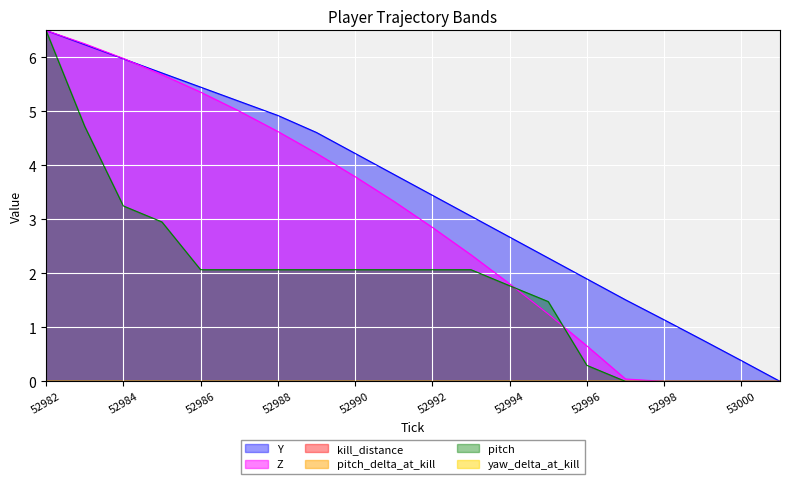

Where does the Y series first go above 3?

52982